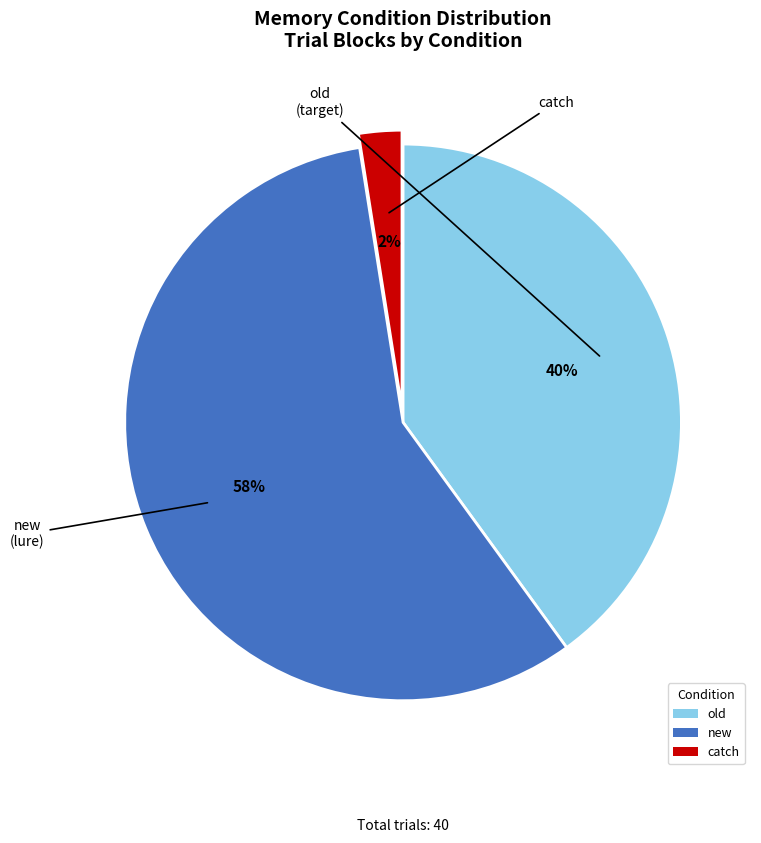

Between catch and old, which is larger?

old